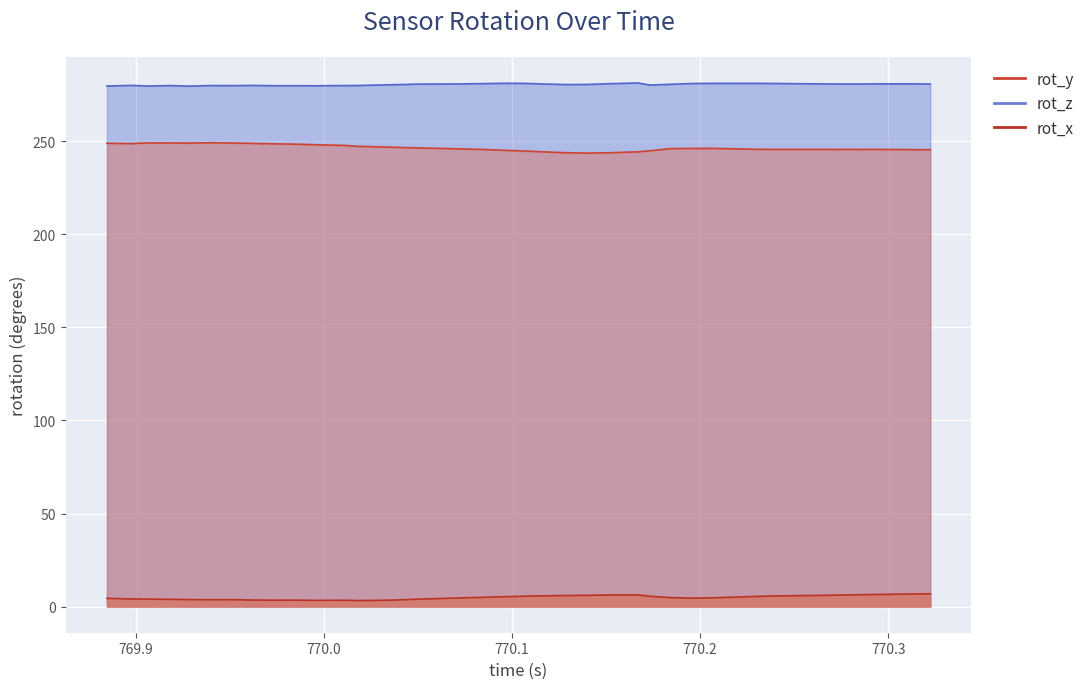

True or false: rot_z and rot_x cross at least once.

False